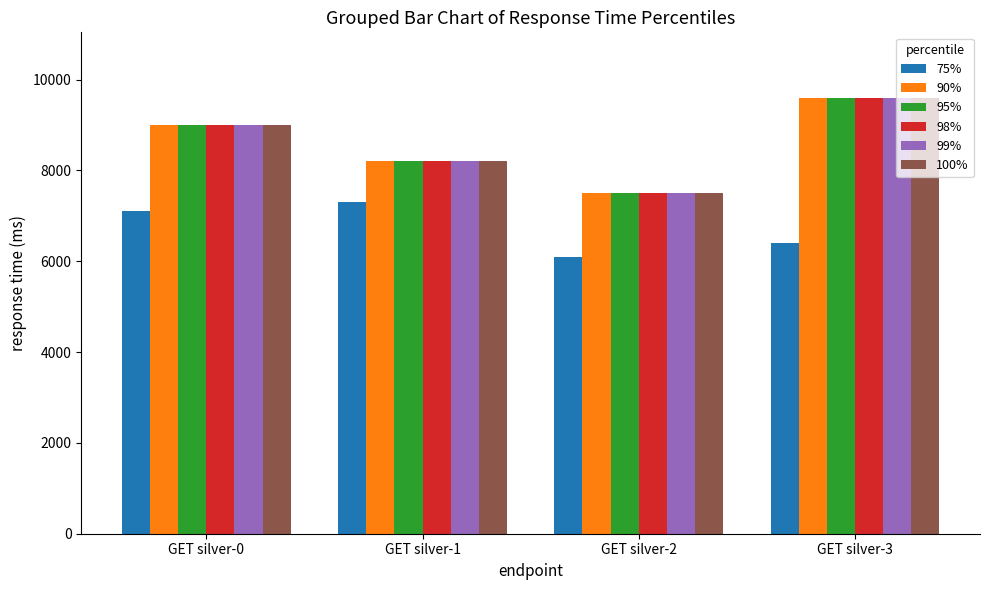

What is the sum of the 75% values at GET silver-3 and GET silver-0?

13500